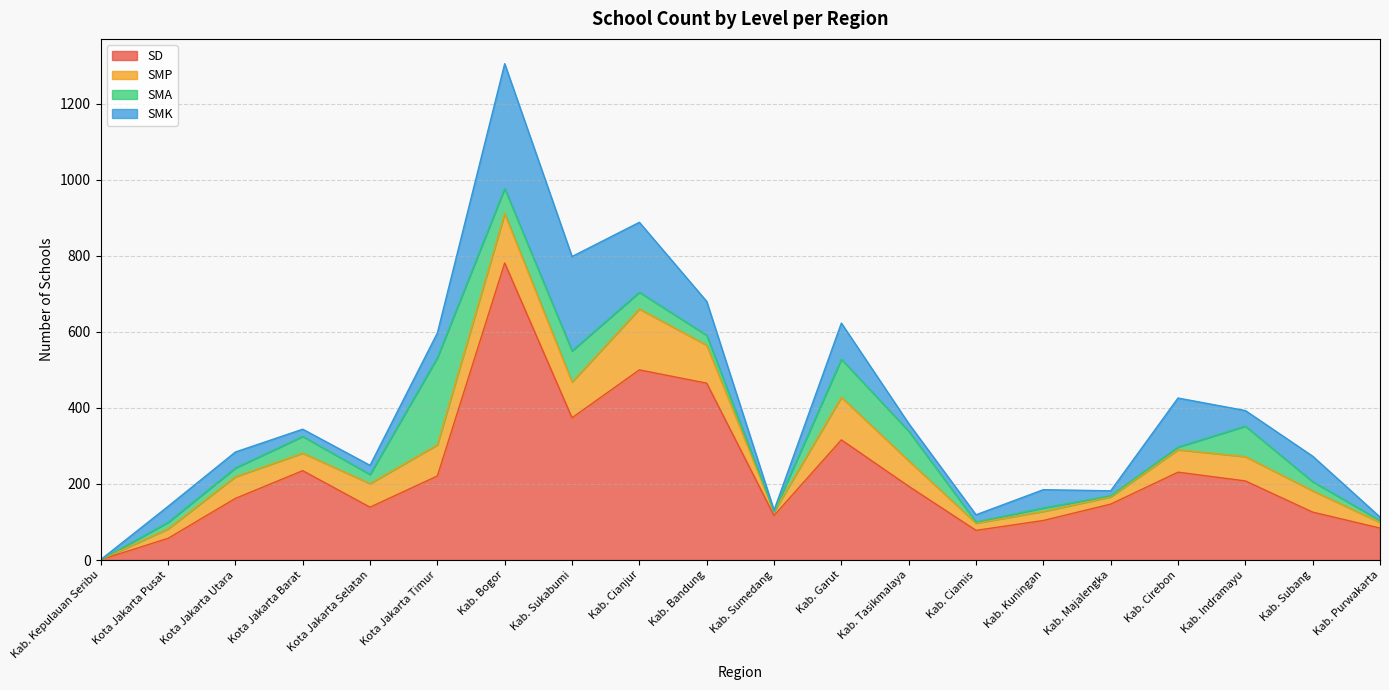

Which category has the lowest value across all series?

Kab. Kepulauan Seribu